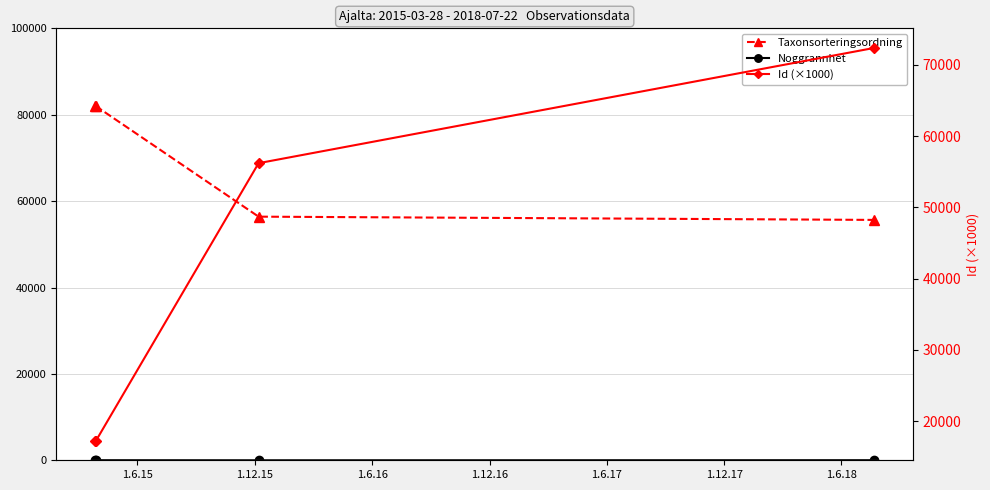

True or false: Taxonsorteringsordning has a value of 97234.3 at 1.6.16.

False